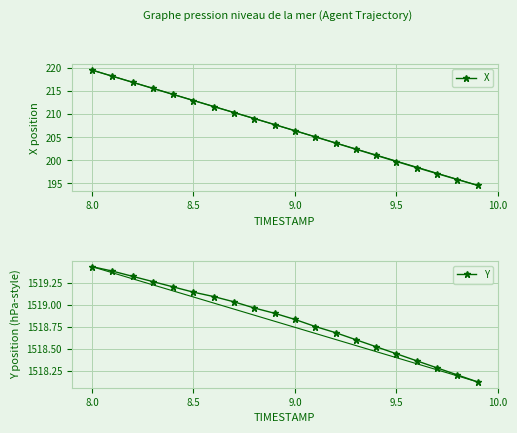

Reading left to right, list all the values displayed in this chart.

X: 219.5	218.2	216.9	215.6	214.3	212.9	211.6	210.3	209.0	207.7	206.4	205.1	203.7	202.4	201.1	199.7	198.4	197.1	195.8	194.6
Y: 1519.4	1519.4	1519.3	1519.3	1519.2	1519.1	1519.1	1519.0	1519.0	1518.9	1518.8	1518.8	1518.7	1518.6	1518.5	1518.4	1518.4	1518.3	1518.2	1518.1